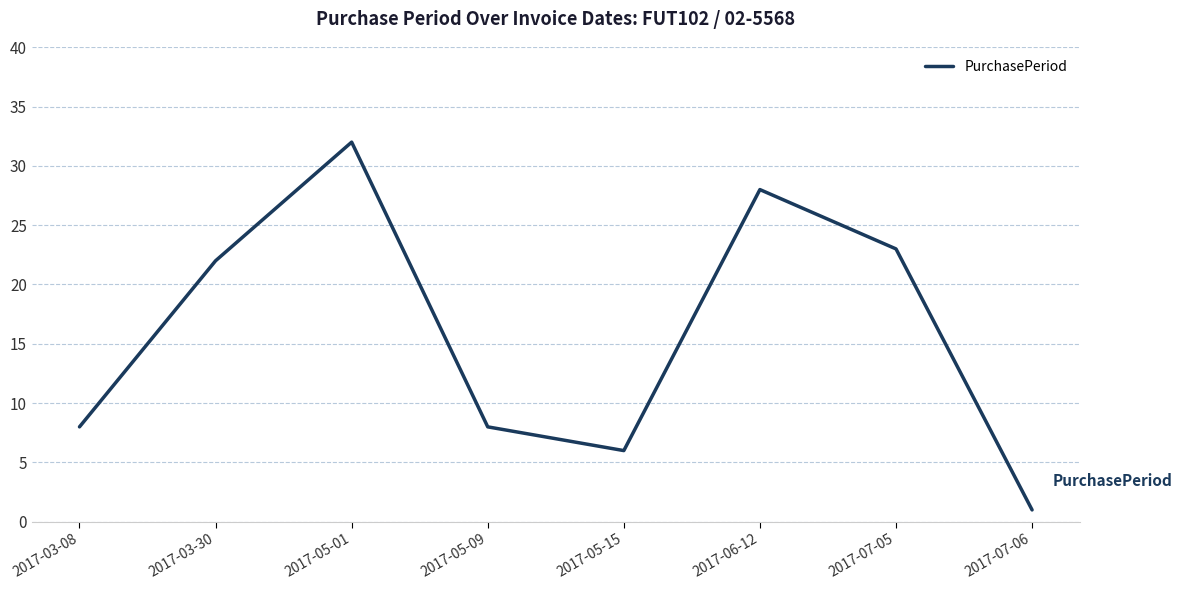

Reading left to right, extract all data points from this chart.

2017-03-08=8	2017-03-30=22	2017-05-01=32	2017-05-09=8	2017-05-15=6	2017-06-12=28	2017-07-05=23	2017-07-06=1